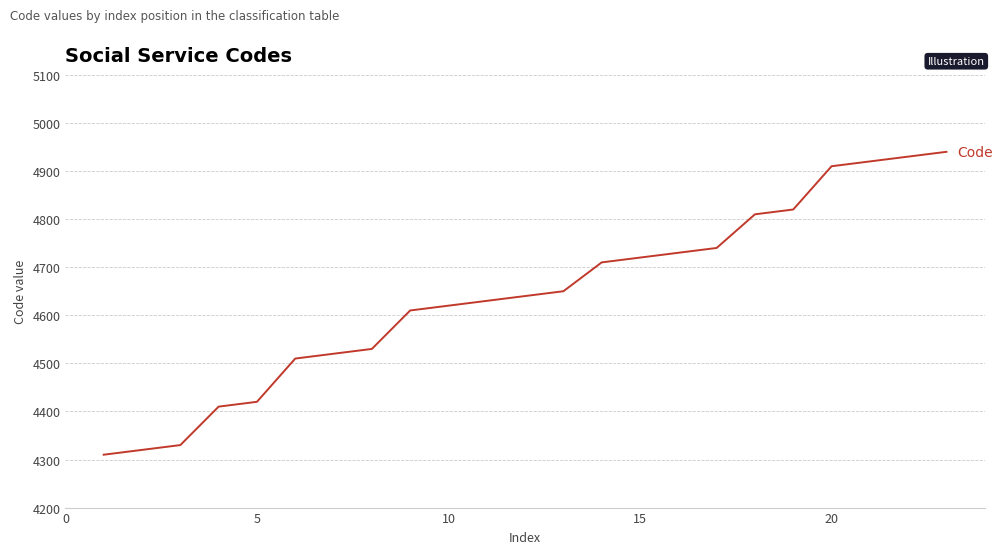

What is the difference between the maximum and minimum values?

630